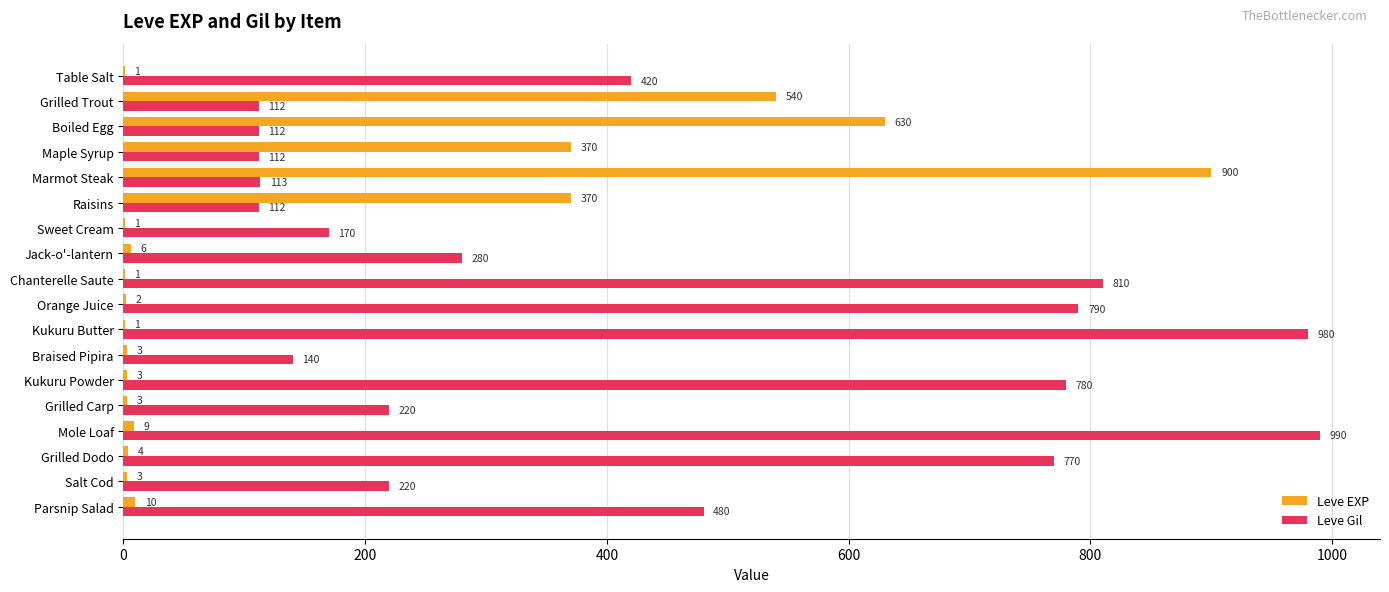

Count the number of categories in the chart.

18